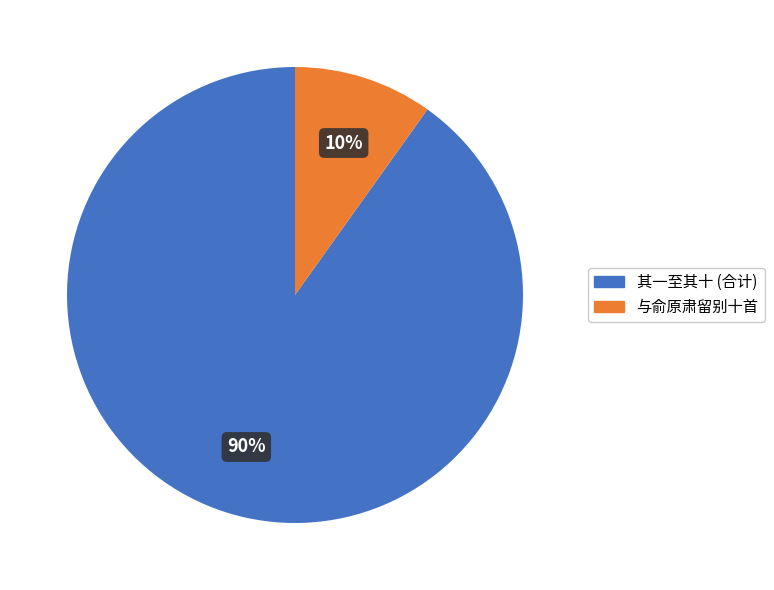

To the nearest percent, what is the average slice percentage?

50%